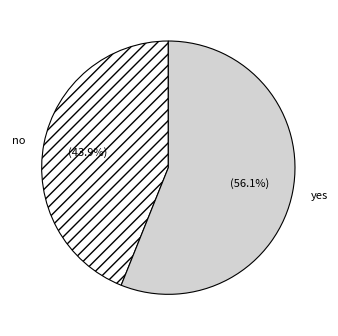

True or false: yes accounts for 47% of the total.

False